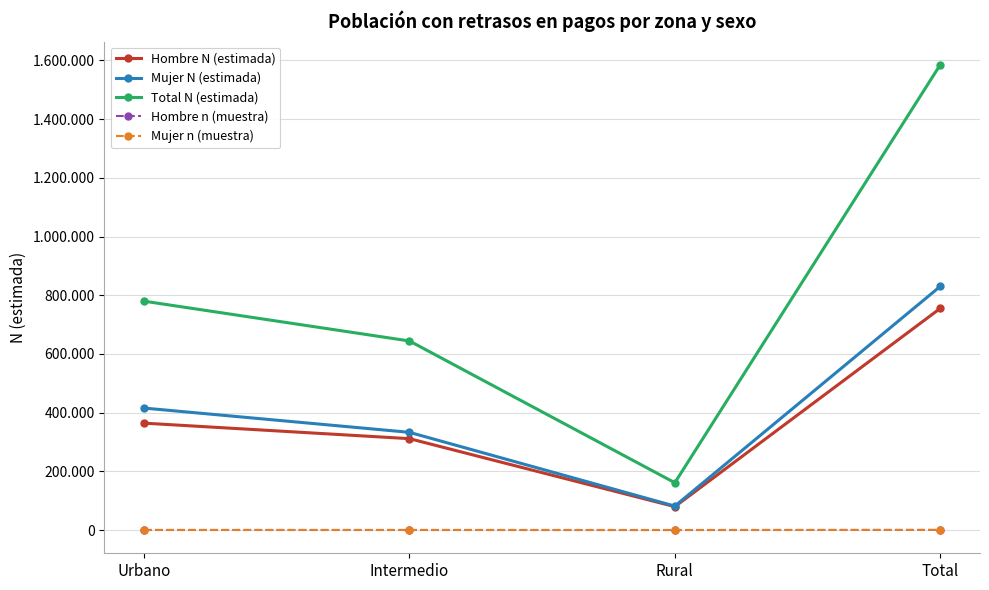

At how many categories does at least one series exceed 686517?

2